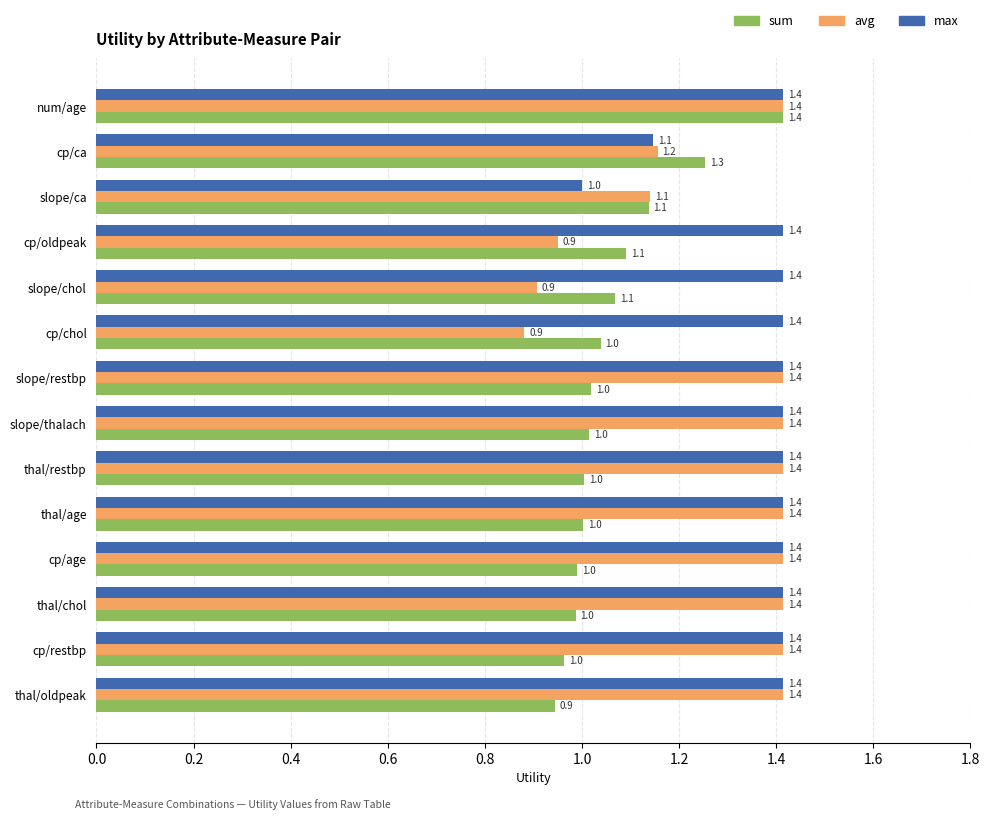

What is the minimum value shown in the chart?

0.9